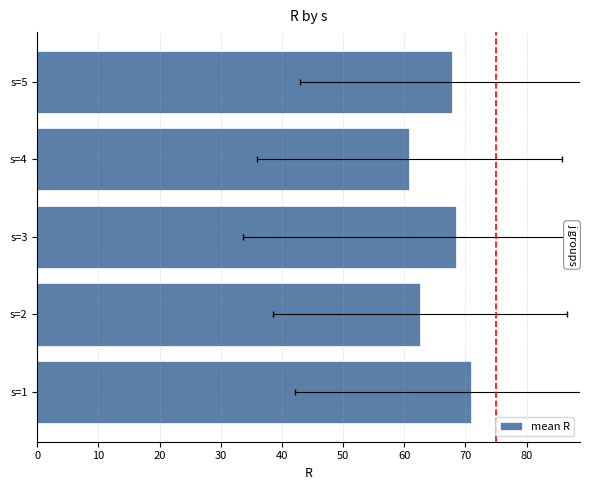

Is it true that the value at s=4 is 96.6?

False